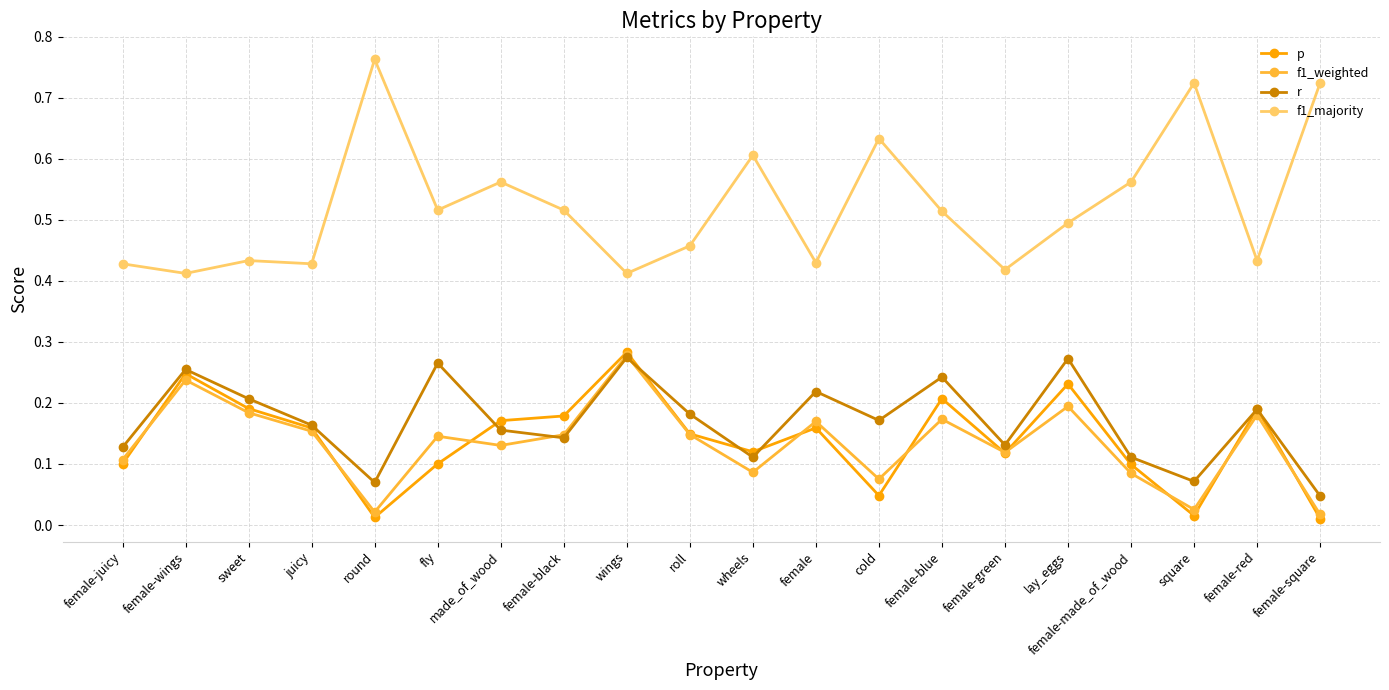

True or false: f1_majority has a value of 0.8 at fly.

False